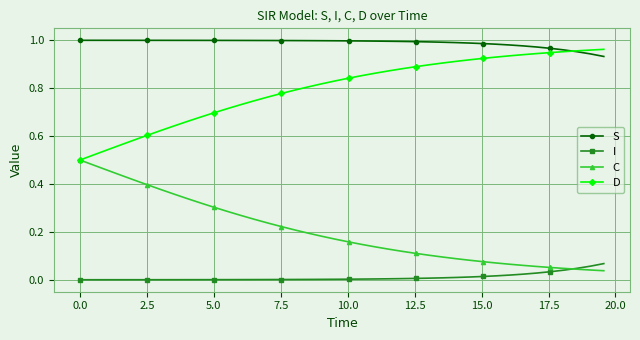

Which series has the largest total across all categories?

S